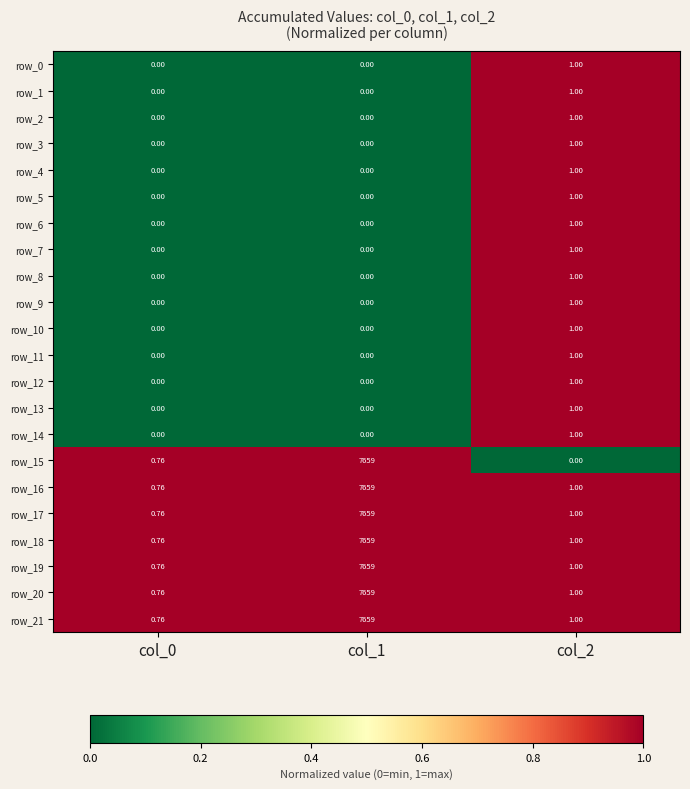

How many categories are shown in the chart?

3